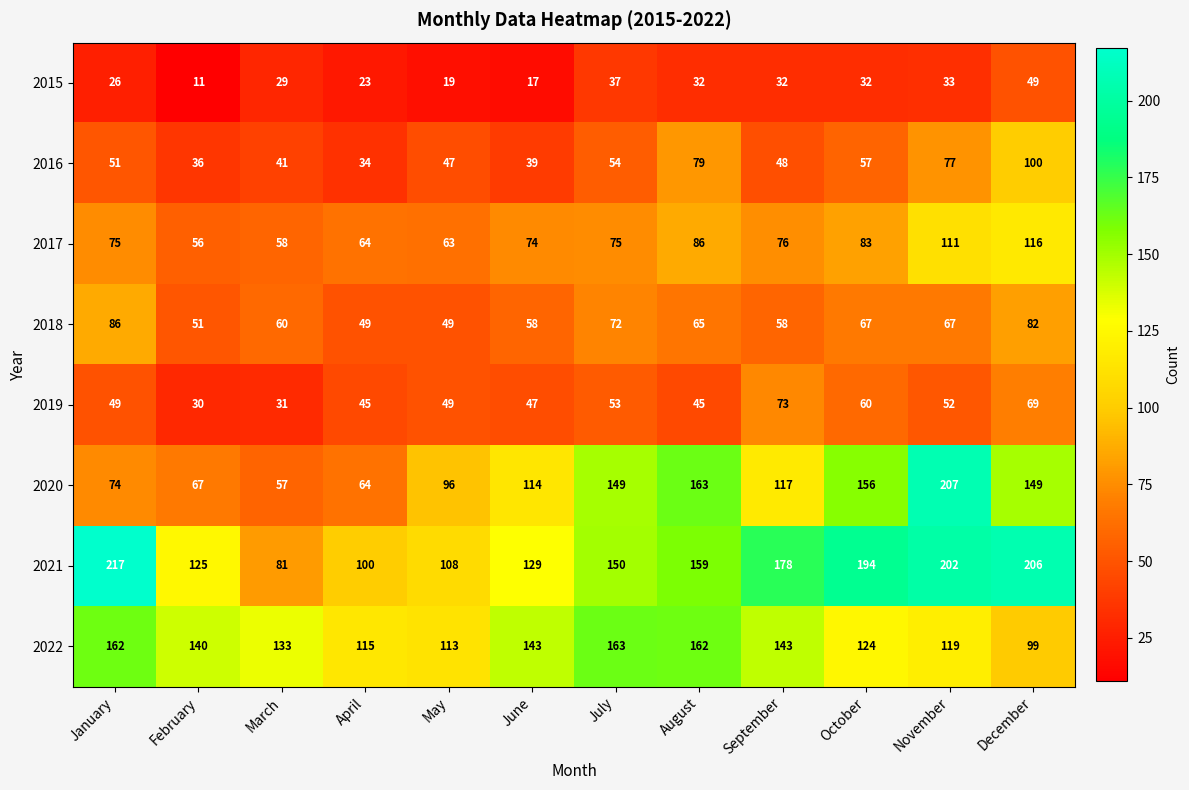

Which series has the largest total across all categories?

2021